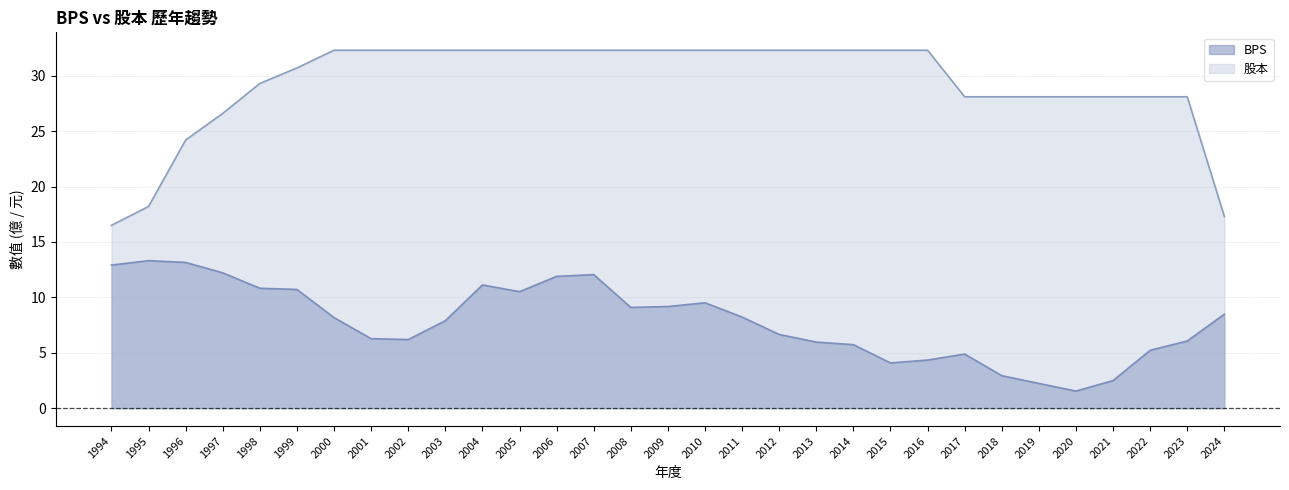

Between 1994 and 2020, which is larger?

1994